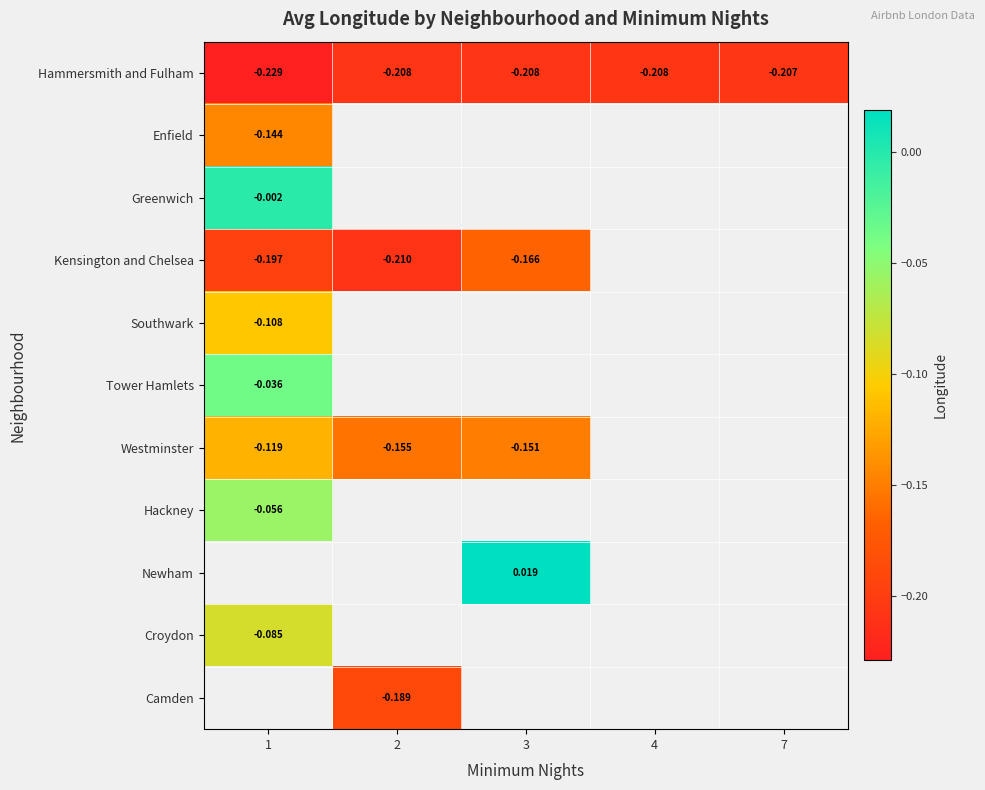

List the labels in order of Westminster value, largest first.

1, 3, 4, 7, 2